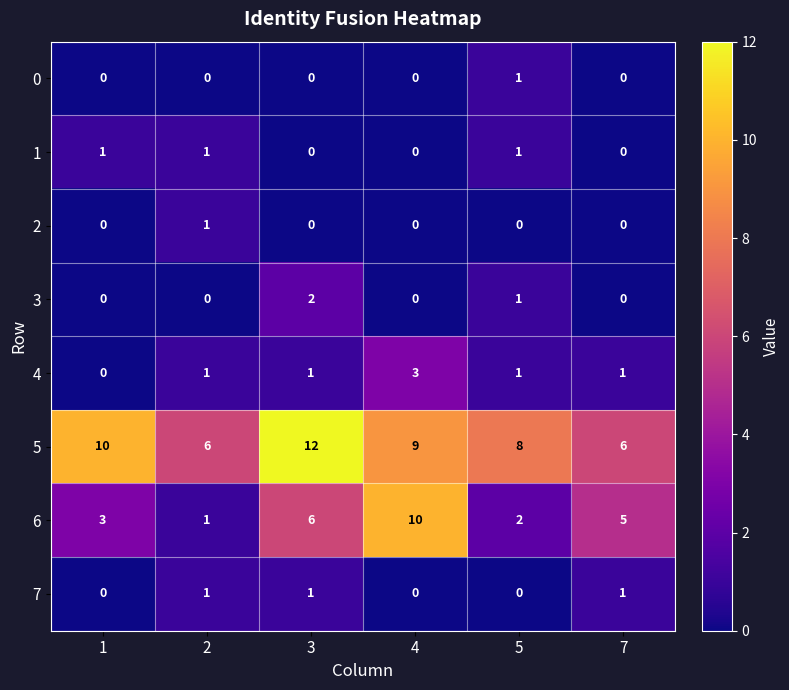

What is the maximum value shown in the chart?

12